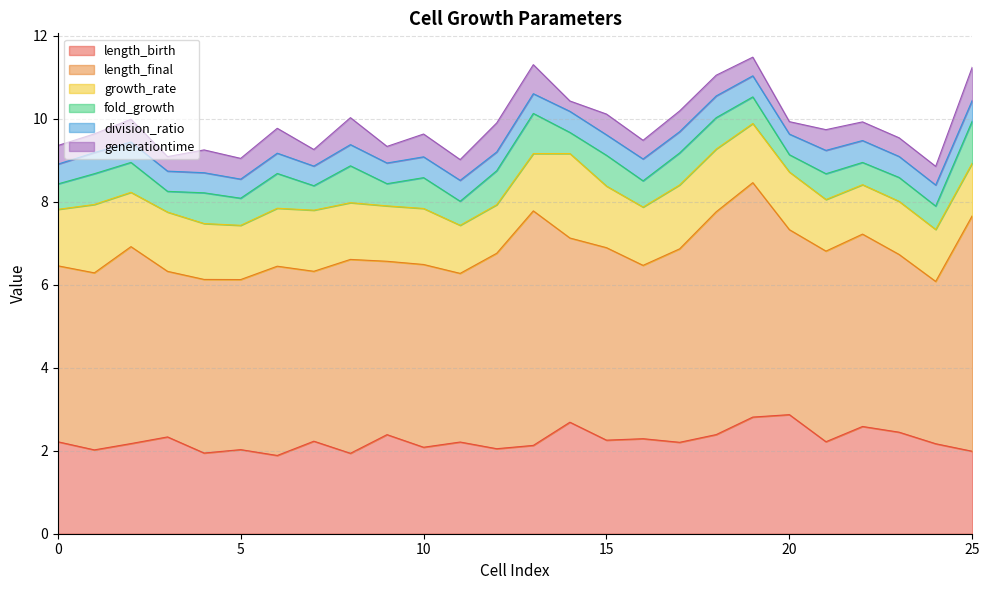

Is the value of growth_rate at 23 greater than the value of generationtime at 12?

Yes